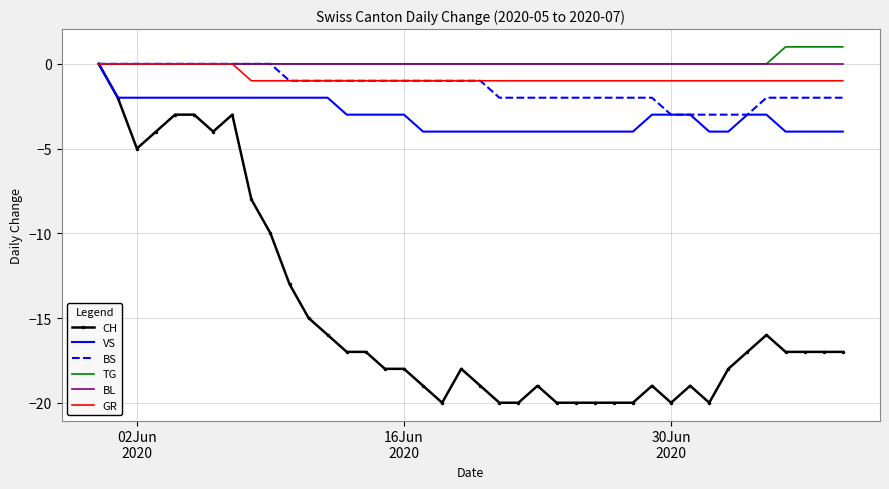

Which series has the widest spread of values?

CH